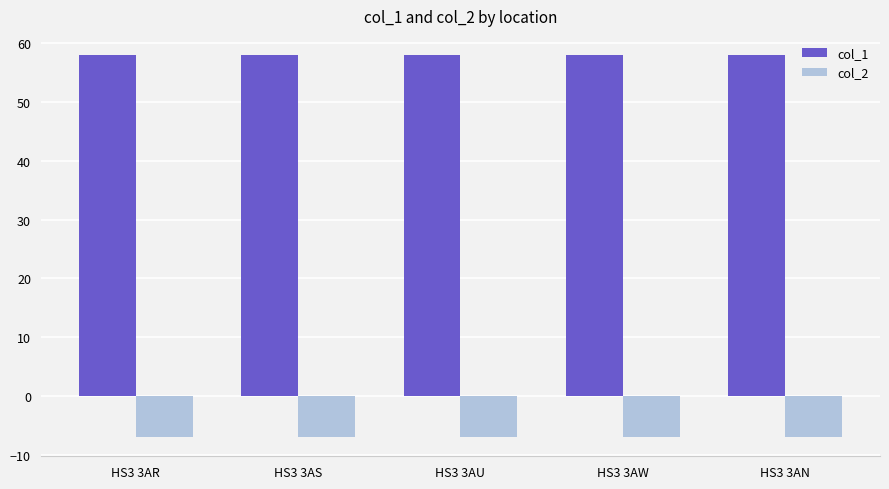

Is it true that col_2 equals -12.0 at HS3 3AW?

False